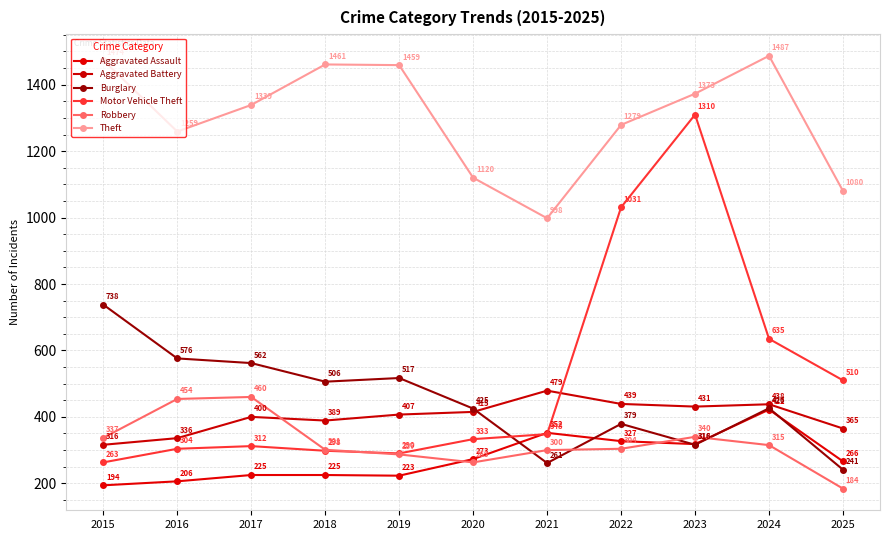

What is the sum of all Theft values?

14329